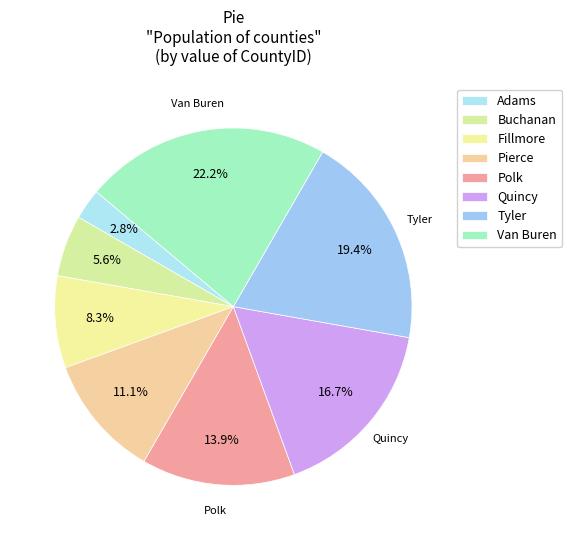

Rank the categories by value from highest to lowest.

Van Buren, Tyler, Quincy, Polk, Pierce, Fillmore, Buchanan, Adams